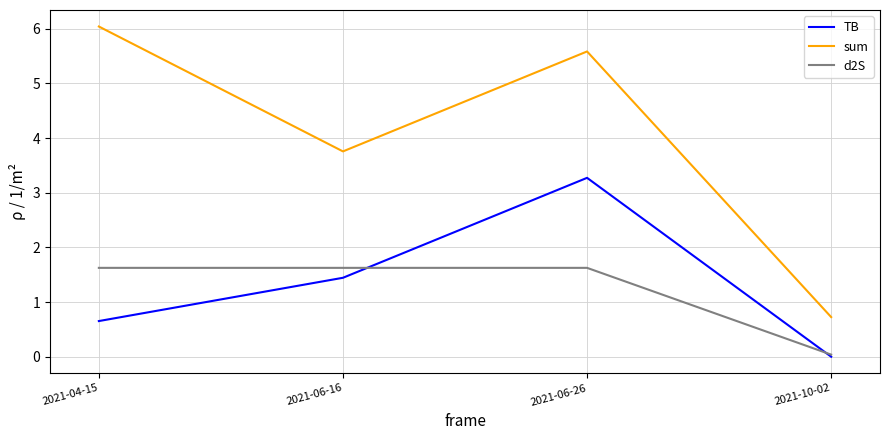

Rank the categories by TB value from lowest to highest.

2021-10-02, 2021-04-15, 2021-06-16, 2021-06-26